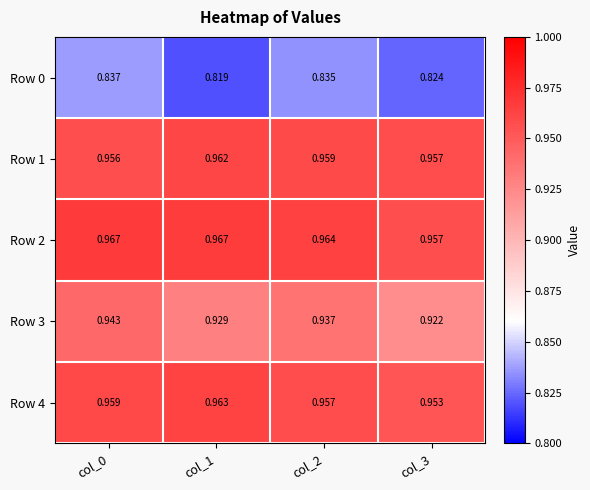

Which series has the largest range (max minus min)?

Row 3